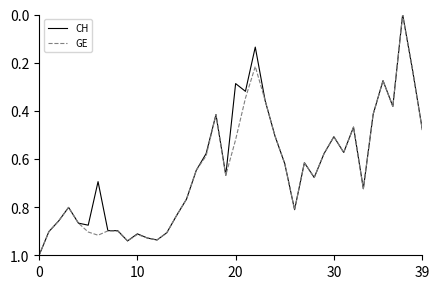

Rank the series by their average value, from highest to lowest.

GE, CH